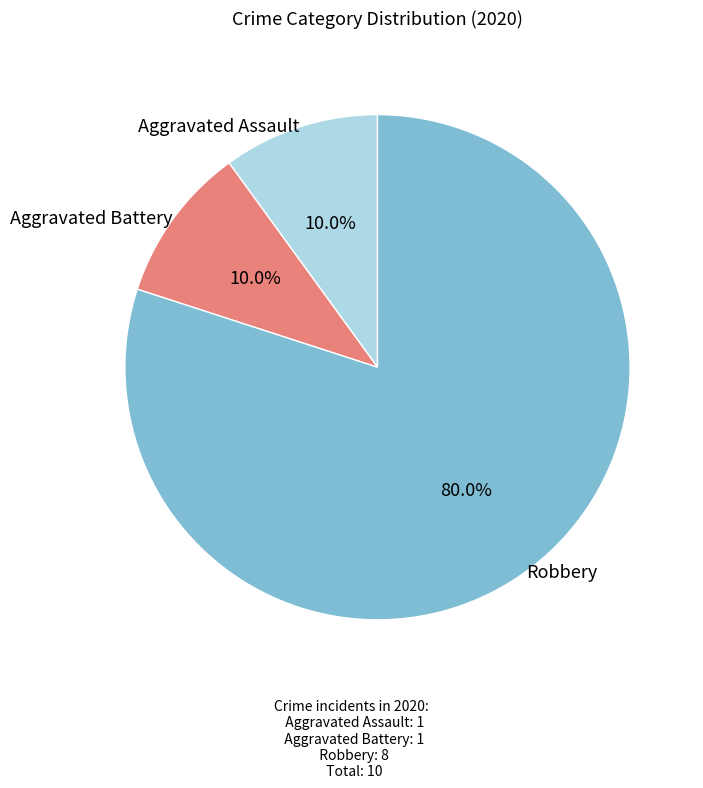

Does any single category account for the majority?

Yes